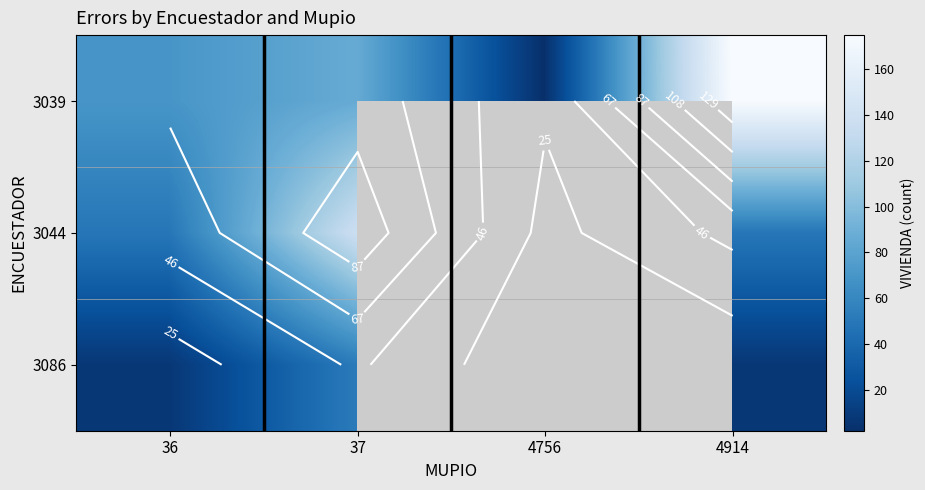

At how many categories does at least one series exceed 90?

2